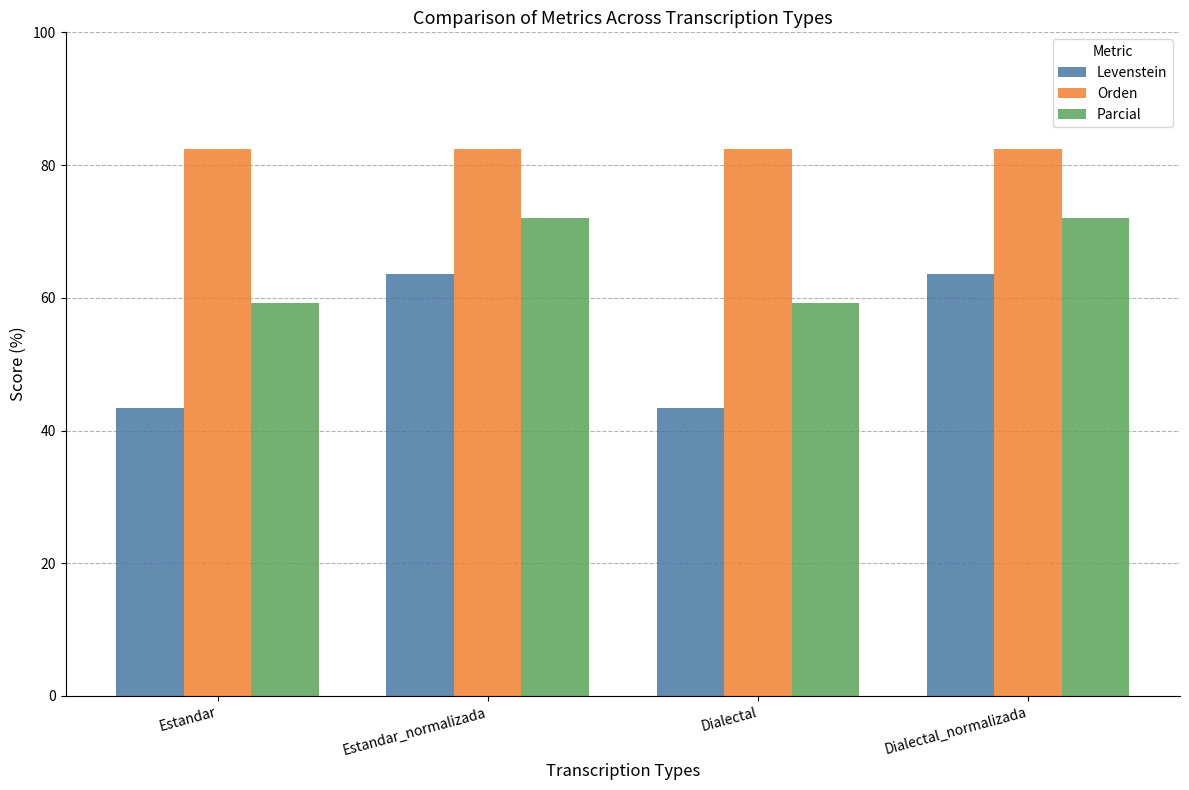

How many distinct data groups are displayed?

3